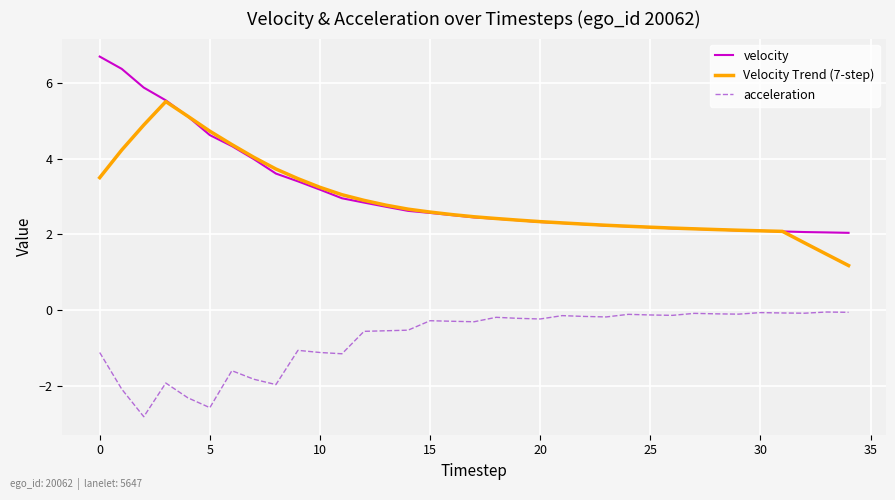

What is the greatest value displayed?

6.7